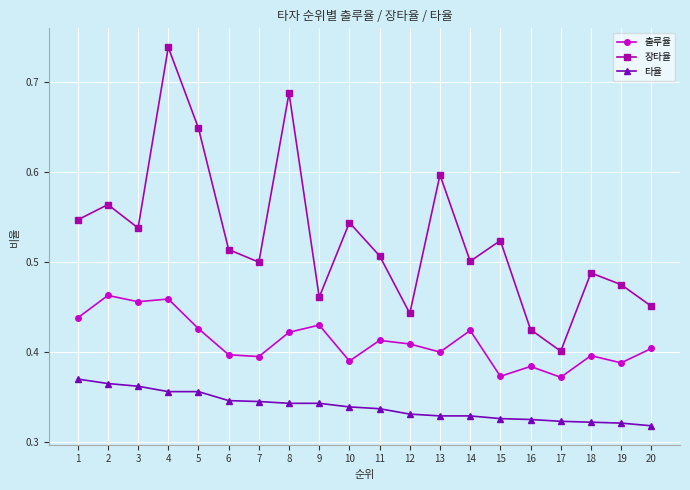

At 12, list the series in order from largest to smallest.

장타율, 출루율, 타율